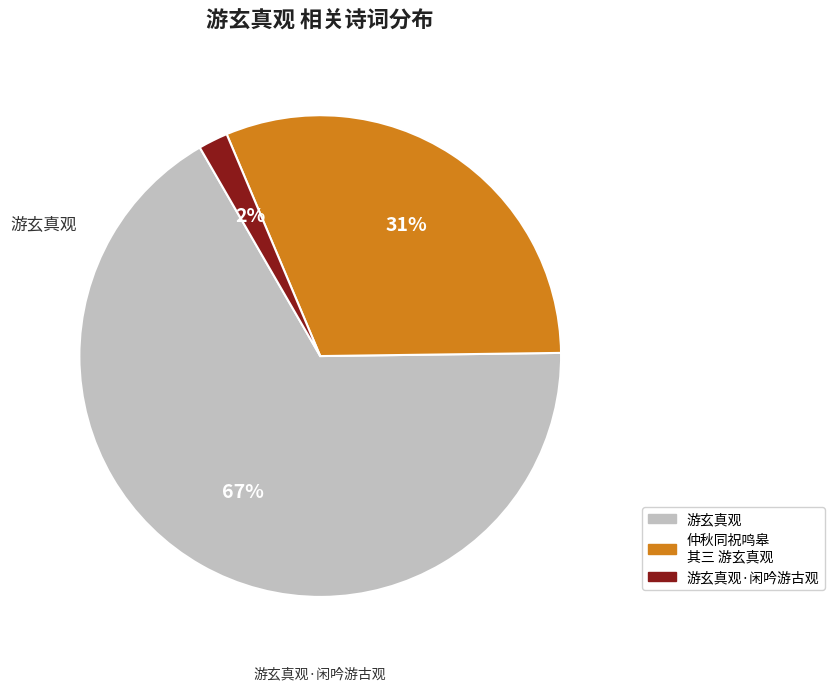

How many segments does this pie chart have?

3